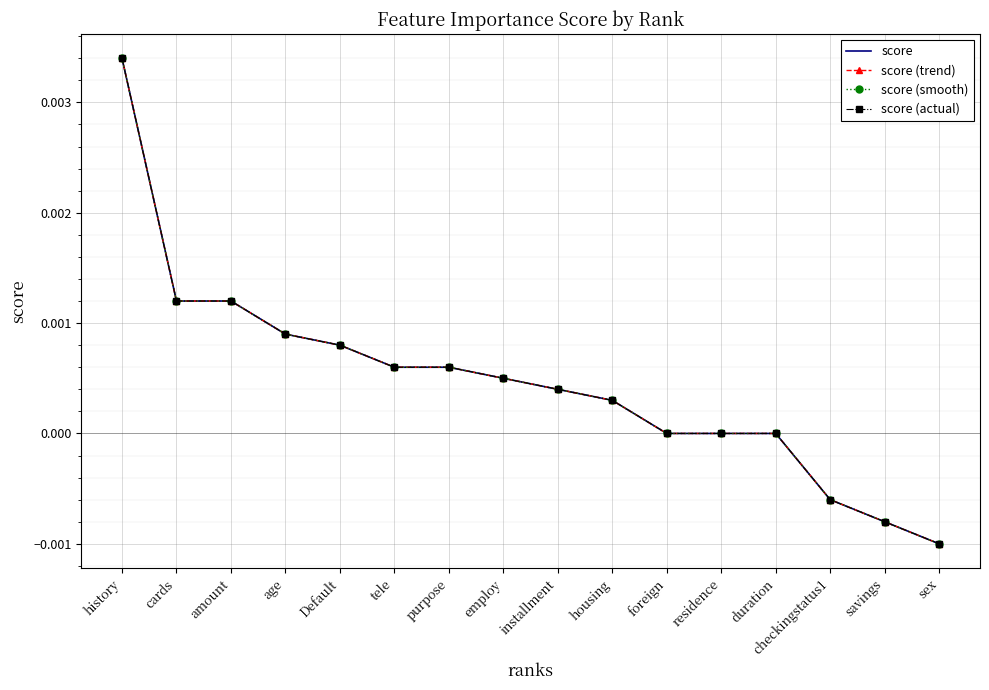

At how many categories does at least one series exceed 0?

10